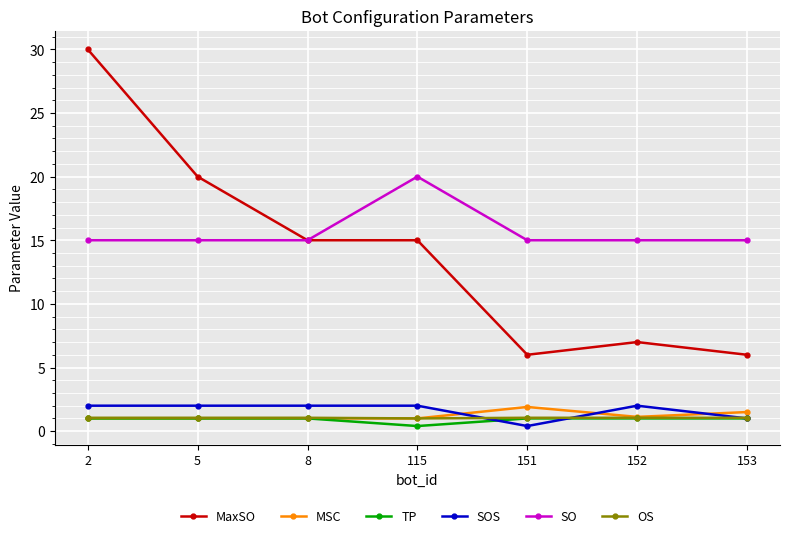

What is the approximate value of MSC at 153?

1.5